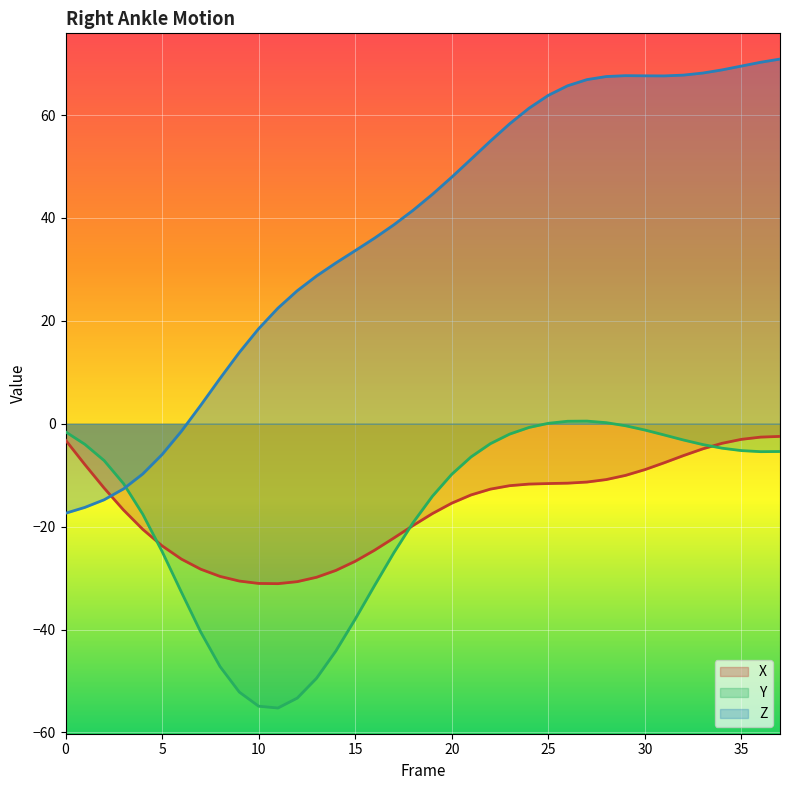

At which label is Z closest to 26?

12